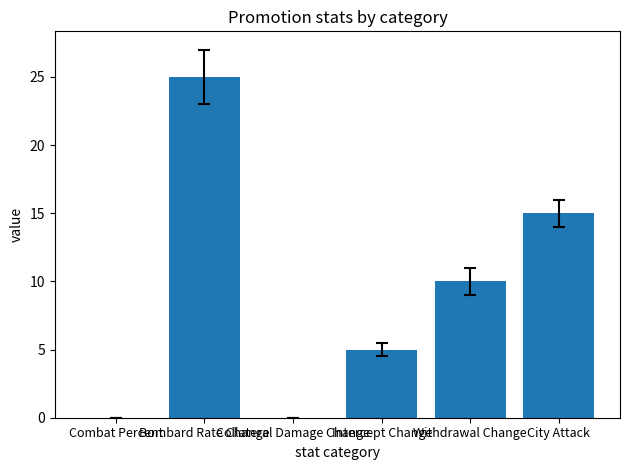

What is the greatest value displayed?

25